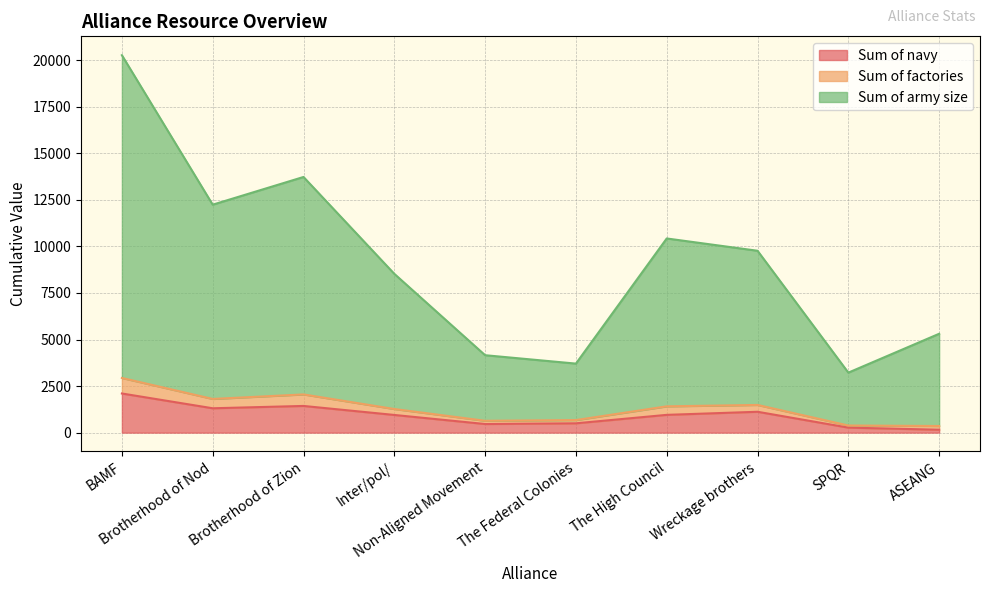

Which has a higher value, SPQR or The High Council?

The High Council